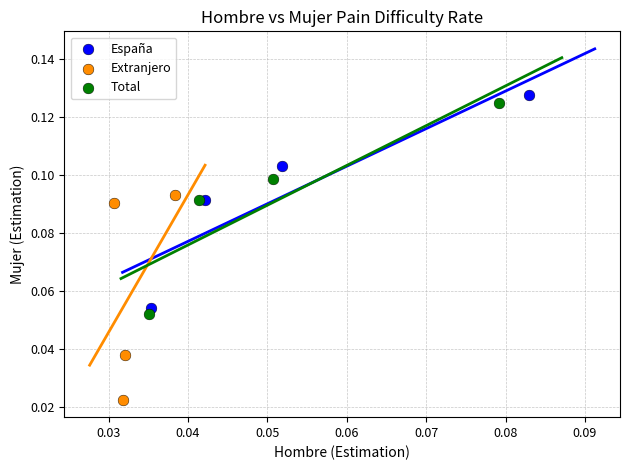

Which series has the widest spread of Y values?

España